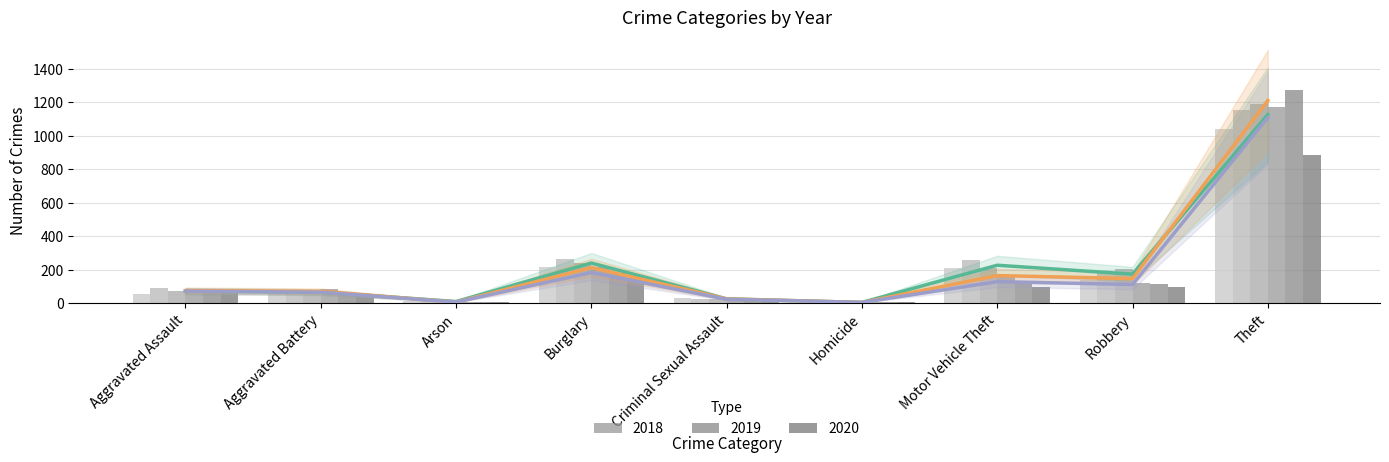

What is the difference between the highest and lowest values at Aggravated Assault?

3.3